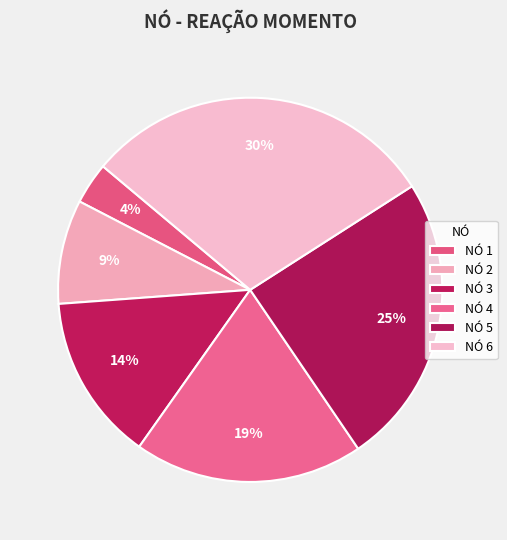

To the nearest percent, what is the difference between the largest and smallest slice percentages?

26%